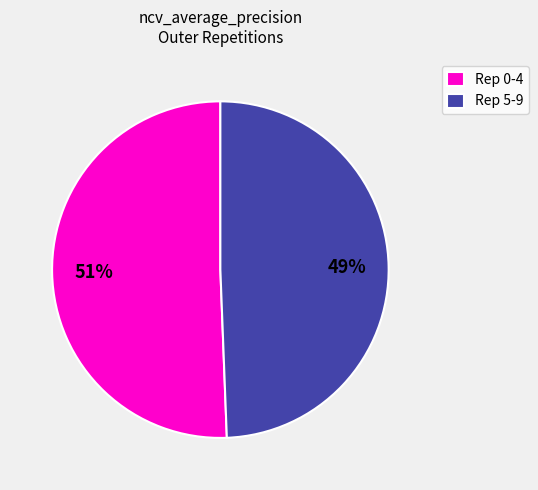

Combined, do Rep 5-9 and Rep 0-4 account for over 50%?

Yes